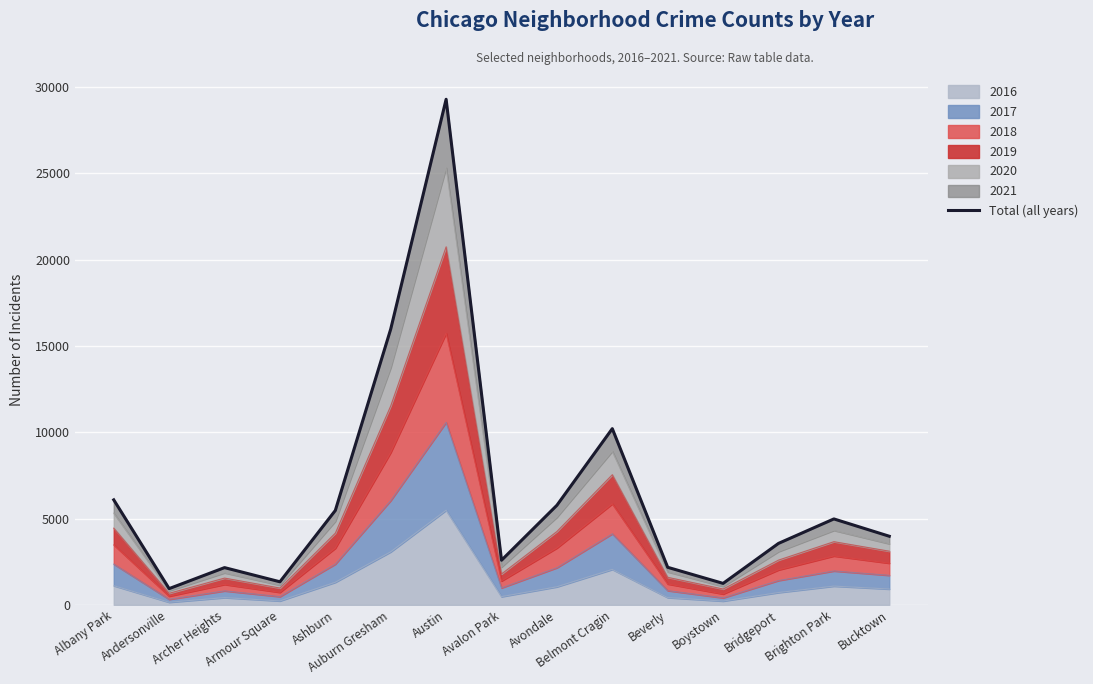

Rank the categories by value from lowest to highest.

Andersonville, Boystown, Armour Square, Archer Heights, Beverly, Avalon Park, Bridgeport, Bucktown, Brighton Park, Ashburn, Avondale, Albany Park, Belmont Cragin, Auburn Gresham, Austin